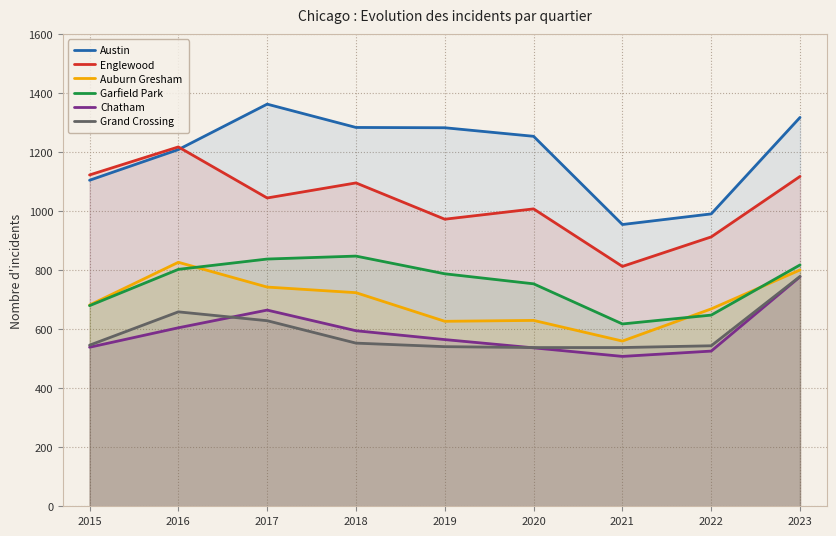

At which category is the sum across all series the highest?

2023